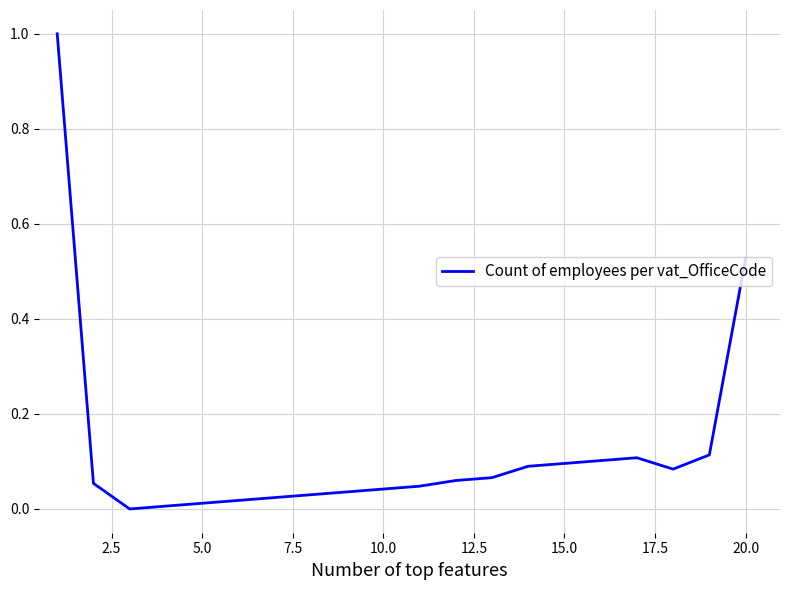

What is the difference between the maximum and minimum values?

1.0